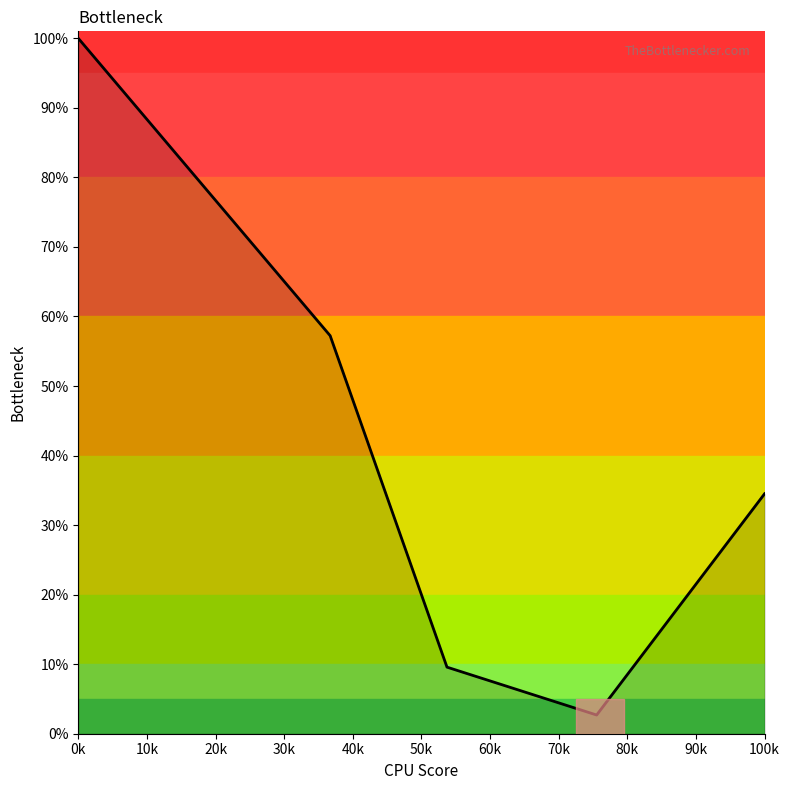

What is the maximum value shown in the chart?

100.0